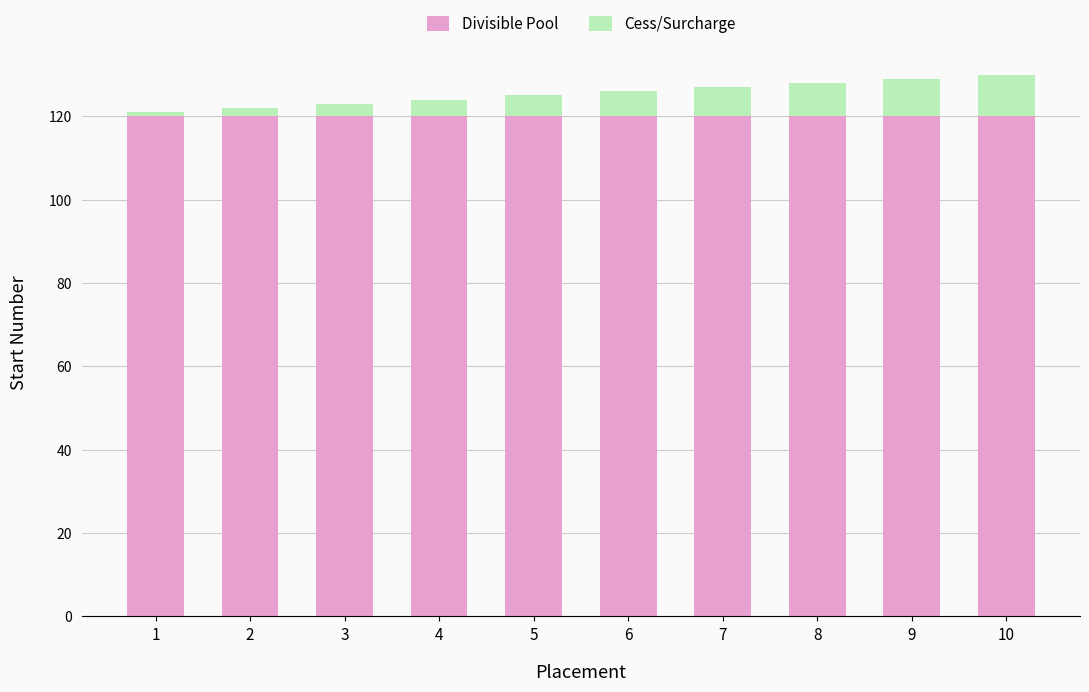

The value of Divisible Pool at 9 is 30. True or false?

False